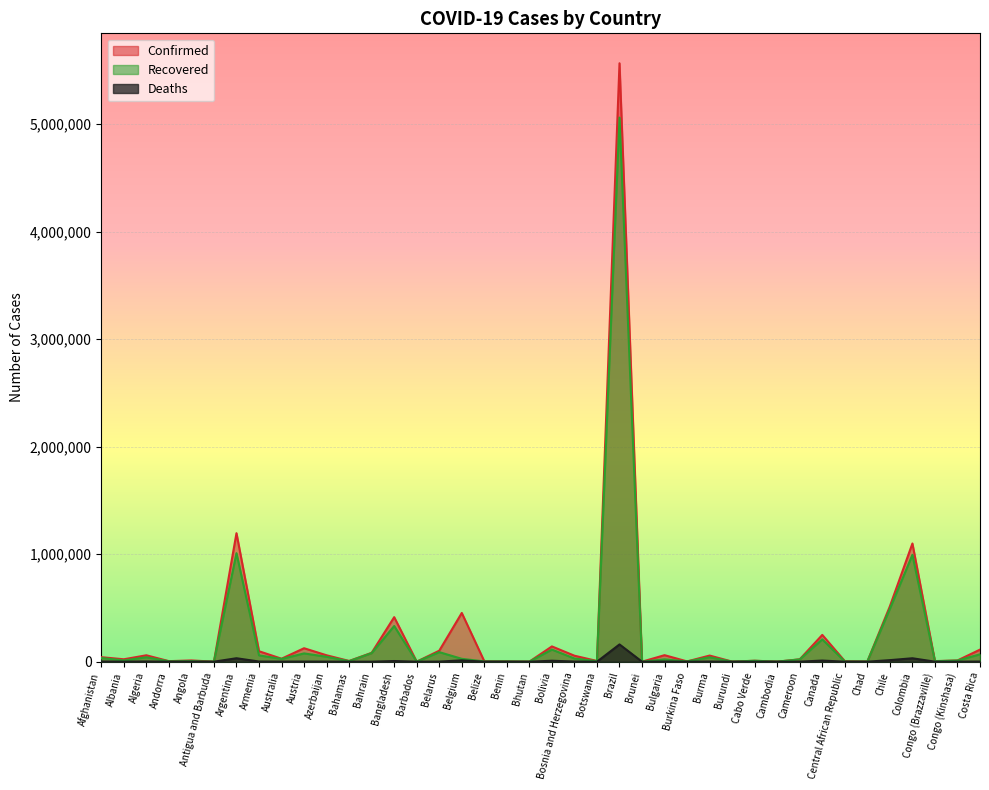

What is the value of the Deaths point at the 40th from the left?

1419